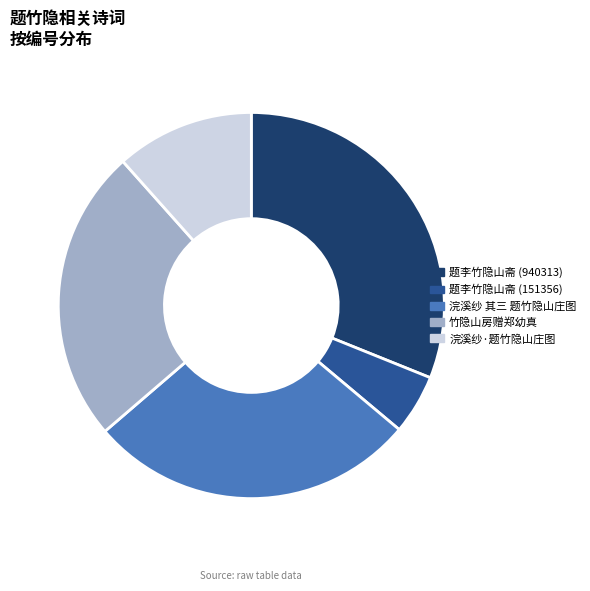

Combined, do 浣溪纱·题竹隐山庄图 and 题李竹隐山斋 (940313) account for over 50%?

No